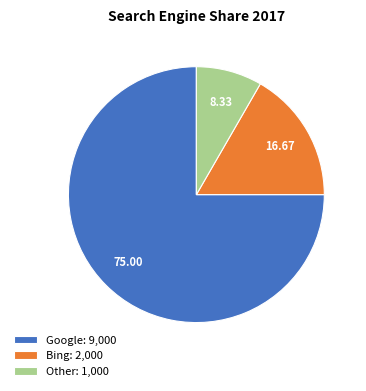

Is the sum of Bing: 2,000 and Google: 9,000 greater than half?

Yes